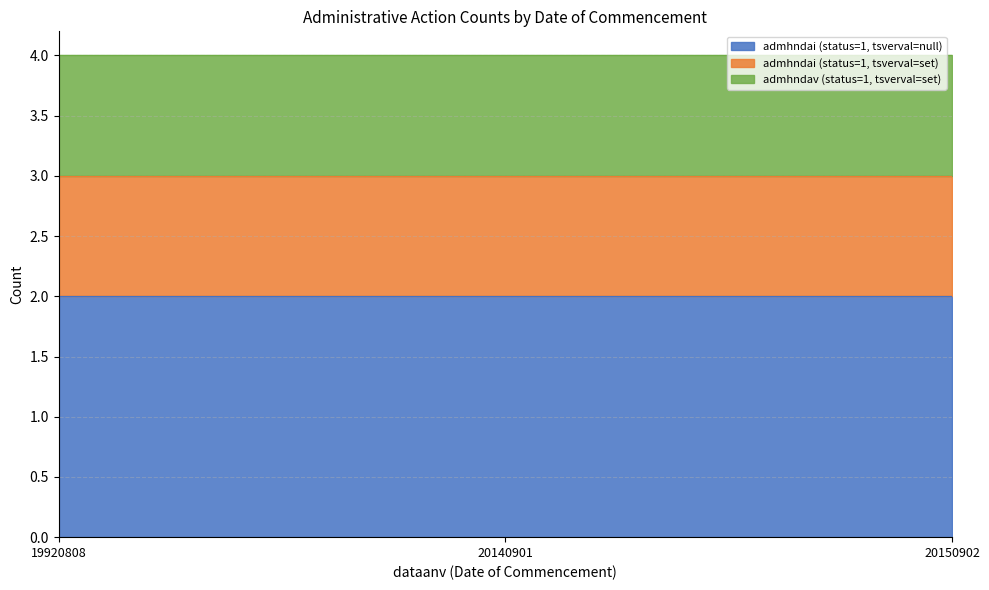

Which category has the highest value across all series?

19920808